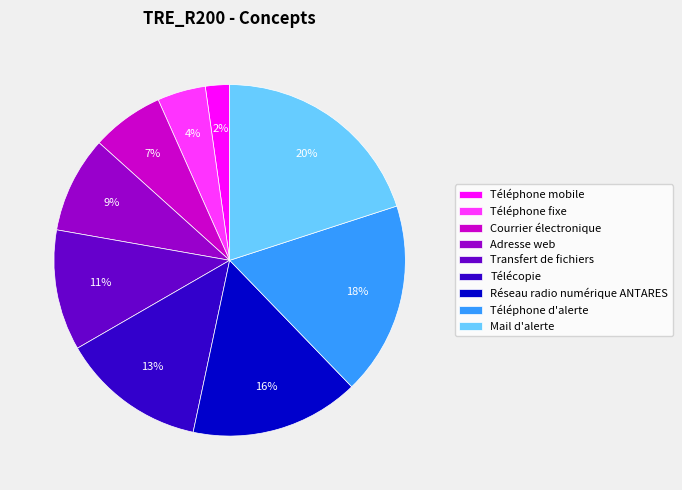

How many slices are in this pie chart?

9